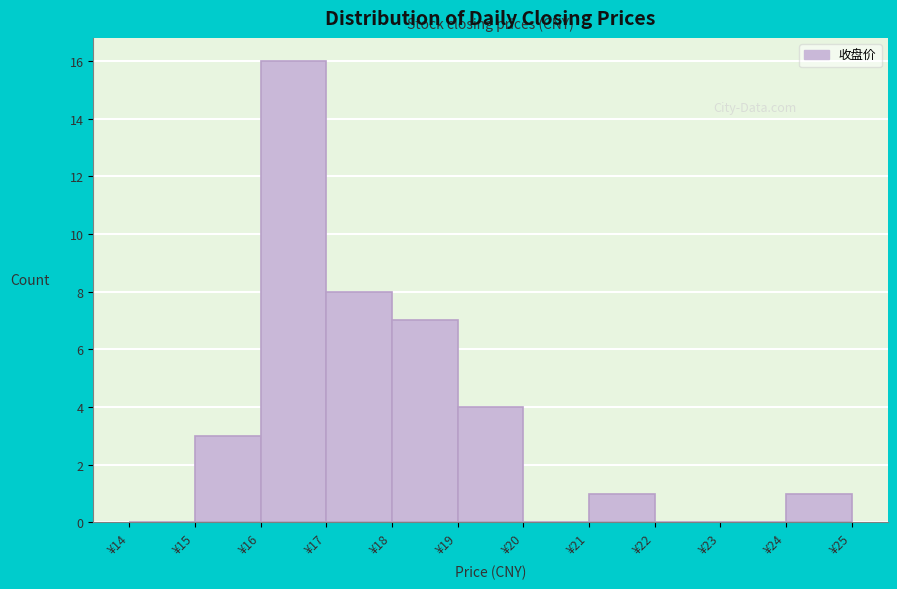

How tall is the bar that spans 17 to 18 on the x-axis? The values are not printed on the chart, so give them approximately, as read against the axis.

8